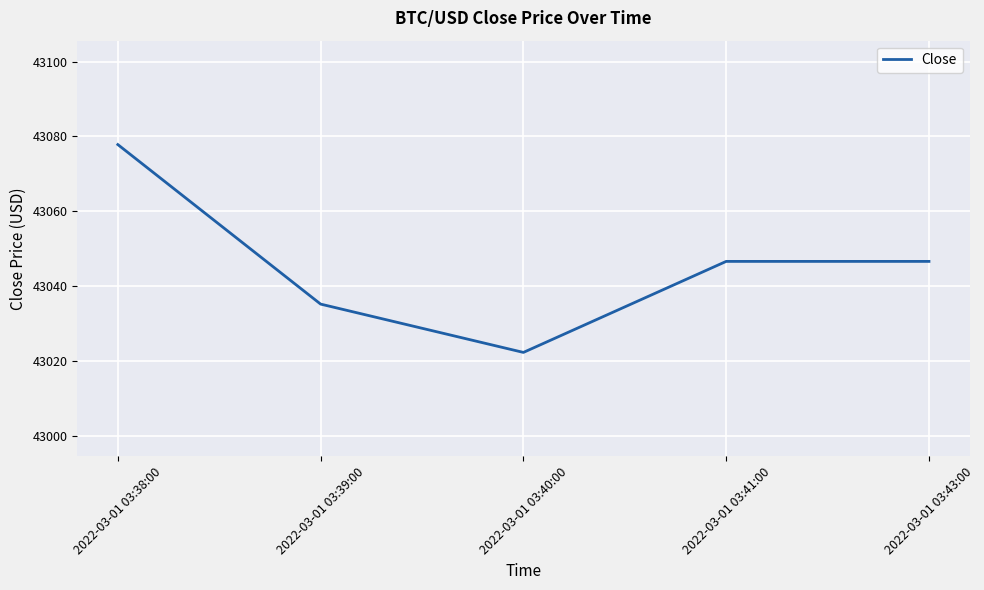

Which label corresponds to the smallest value in the chart?

2022-03-01 03:40:00